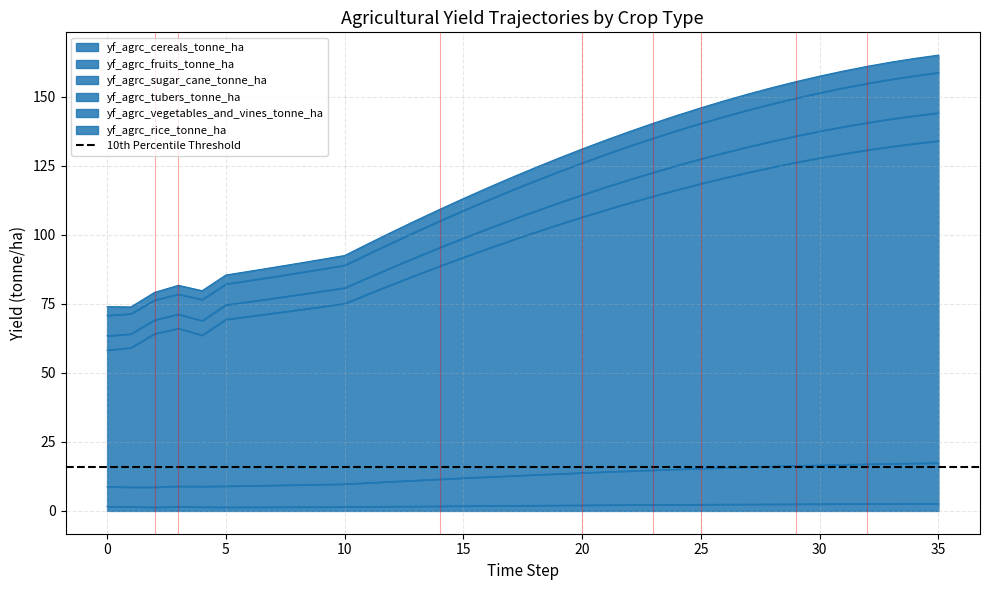

Reading left to right, transcribe all the data shown in this chart.

yf_agrc_cereals_tonne_ha: 1.6	1.5	1.3	1.6	1.4	1.4	1.4	1.4	1.4	1.5	1.5	1.6	1.6	1.7	1.8	1.8	1.9	1.9	2.0	2.1	2.1	2.2	2.2	2.3	2.3	2.3	2.4	2.4	2.5	2.5	2.5	2.6	2.6	2.6	2.6	2.7
yf_agrc_fruits_tonne_ha: 8.8	8.6	8.6	9.0	8.9	9.0	9.2	9.3	9.5	9.6	9.8	10.2	10.7	11.1	11.5	11.9	12.3	12.7	13.1	13.5	13.8	14.2	14.5	14.8	15.1	15.4	15.7	15.9	16.2	16.4	16.6	16.8	17.0	17.1	17.3	17.4
yf_agrc_sugar_cane_tonne_ha: 58.2	59.1	64.2	66.2	63.6	69.4	70.5	71.6	72.8	74.0	75.1	78.6	82.1	85.4	88.7	91.9	95.0	98.0	100.9	103.7	106.5	109.1	111.6	114.1	116.4	118.6	120.7	122.7	124.5	126.3	127.9	129.4	130.8	132.0	133.1	134.1
yf_agrc_tubers_tonne_ha: 74.0	73.9	79.2	81.7	79.8	85.5	86.8	88.2	89.6	91.1	92.5	96.9	101.1	105.2	109.2	113.2	117.0	120.7	124.3	127.8	131.1	134.4	137.5	140.5	143.3	146.0	148.6	151.1	153.4	155.5	157.5	159.4	161.1	162.6	163.9	165.1
yf_agrc_vegetables_and_vines_tonne_ha: 70.8	71.4	76.4	78.6	76.6	82.2	83.5	84.9	86.2	87.6	89.0	93.2	97.2	101.2	105.1	108.8	112.5	116.1	119.5	122.9	126.1	129.2	132.2	135.1	137.8	140.5	142.9	145.3	147.5	149.6	151.5	153.3	154.9	156.4	157.7	158.8
yf_agrc_rice_tonne_ha: 63.4	64.1	69.2	71.3	68.9	74.7	75.8	77.1	78.3	79.5	80.8	84.6	88.3	91.9	95.4	98.8	102.2	105.4	108.6	111.6	114.5	117.4	120.1	122.7	125.2	127.6	129.8	131.9	134.0	135.8	137.6	139.2	140.7	142.0	143.2	144.2